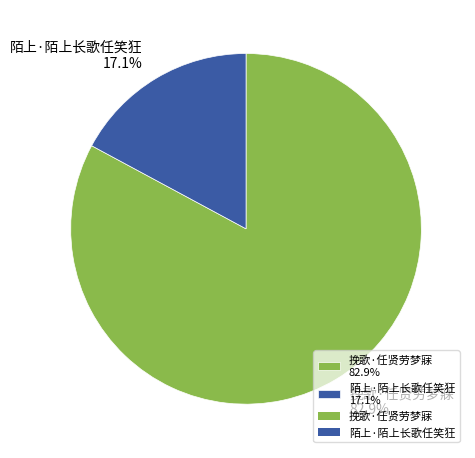

To the nearest percent, what portion does 陌上·陌上长歌任笑狂 represent?

17%